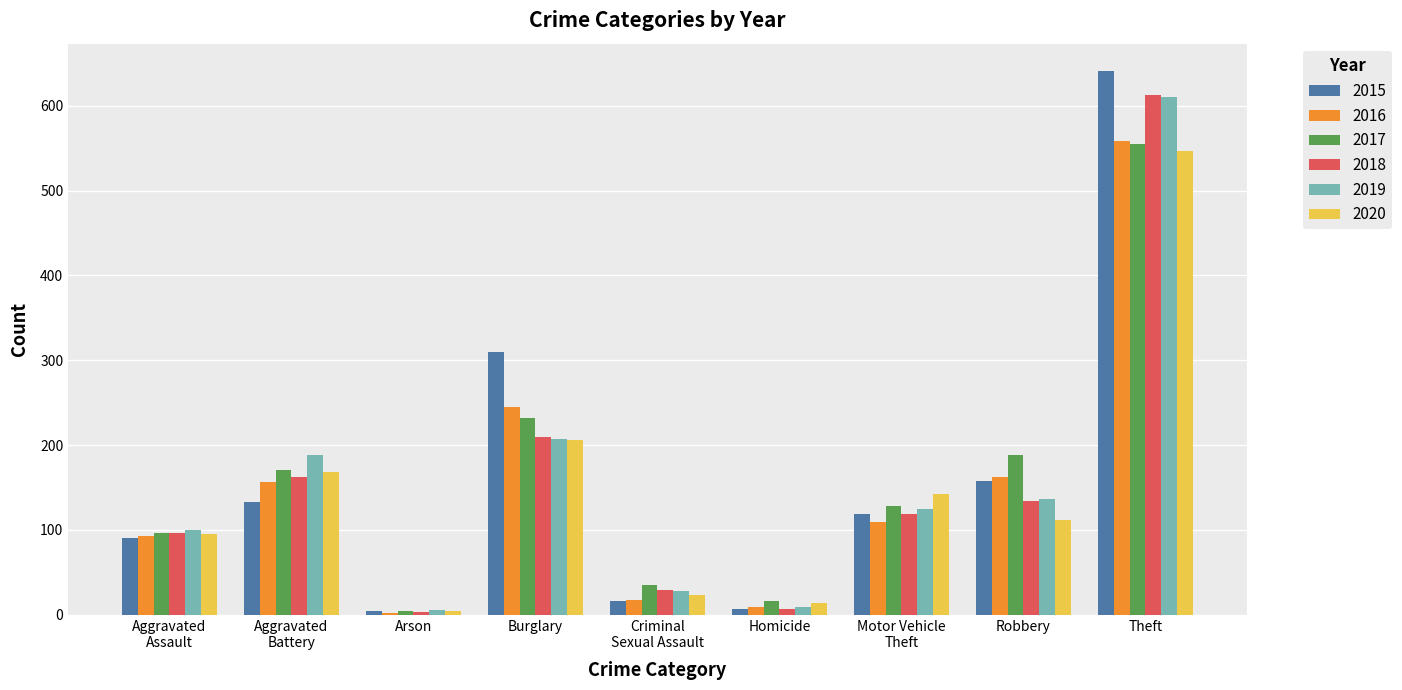

How many distinct data groups are displayed?

6